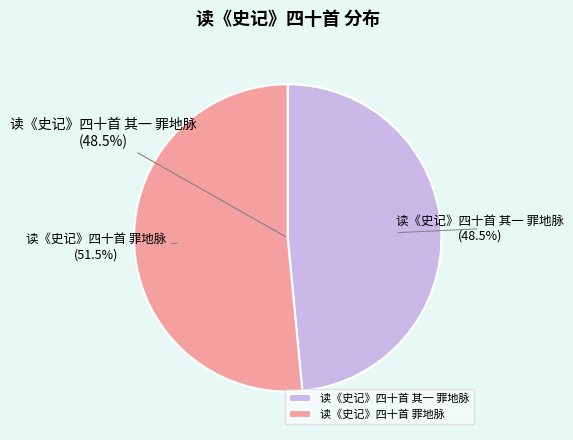

To the nearest percent, what percentage of the pie is 读《史记》四十首 其一 罪地脉?

48%